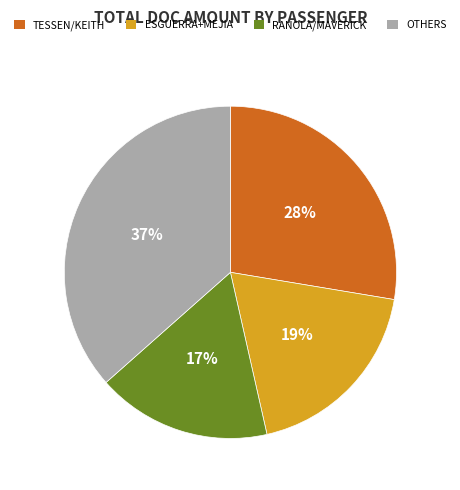

Is there a majority slice in this chart?

No